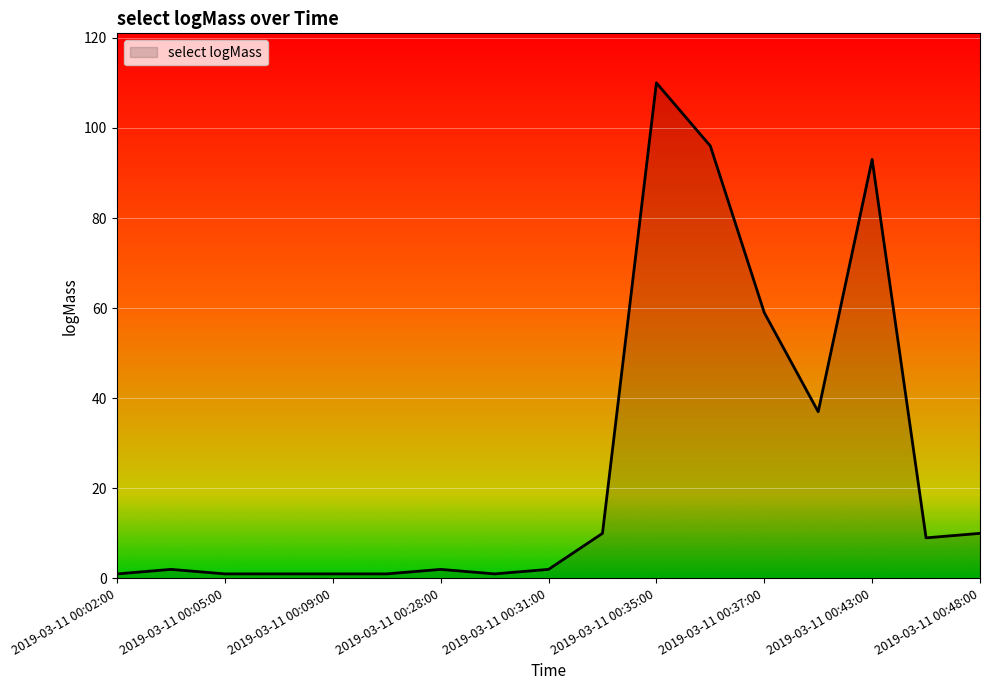

What is the maximum value shown in the chart?

110